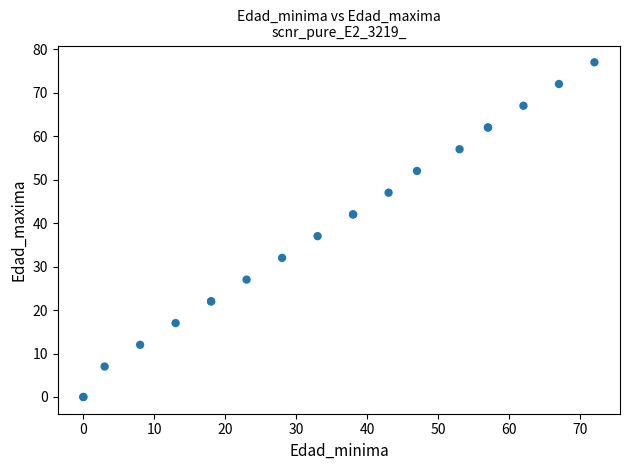

What Y value in the scatter plot is closest to 38?

37